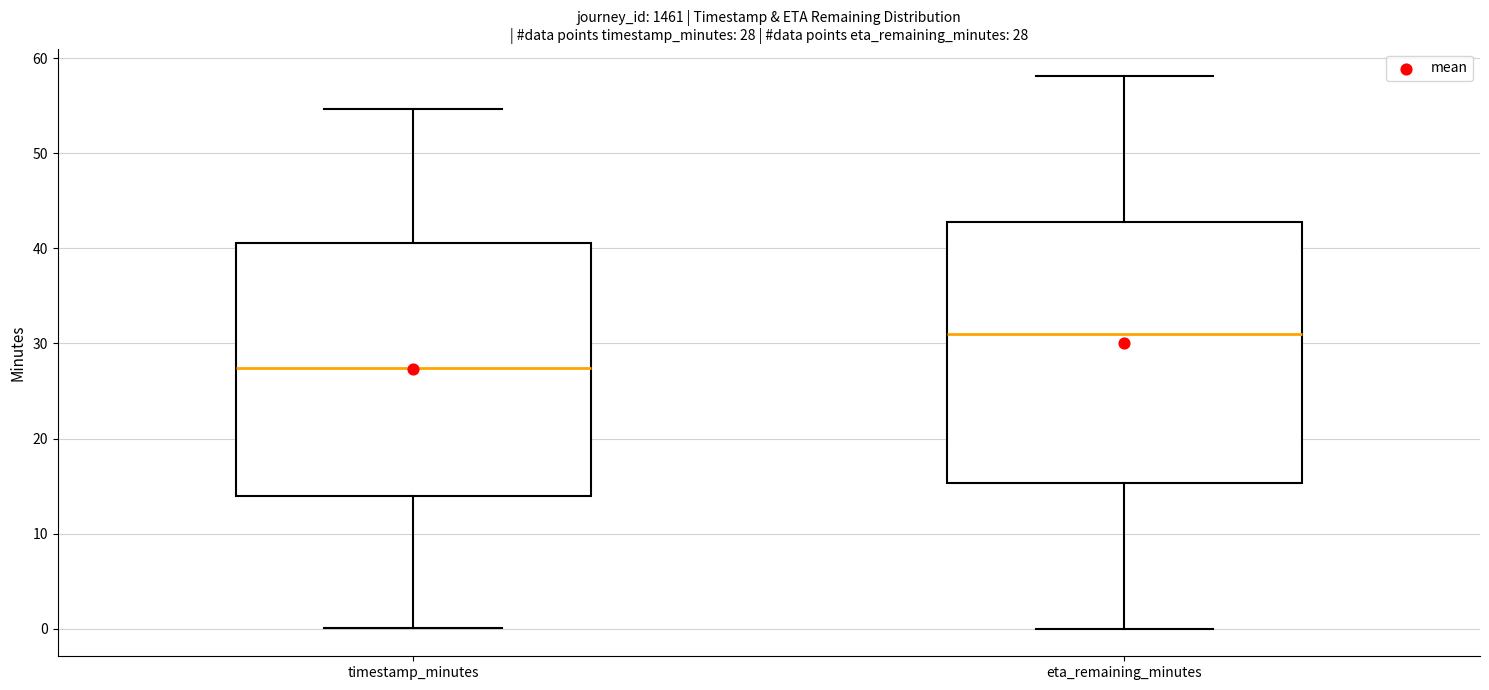

Which box has the highest median line?

eta_remaining_minutes